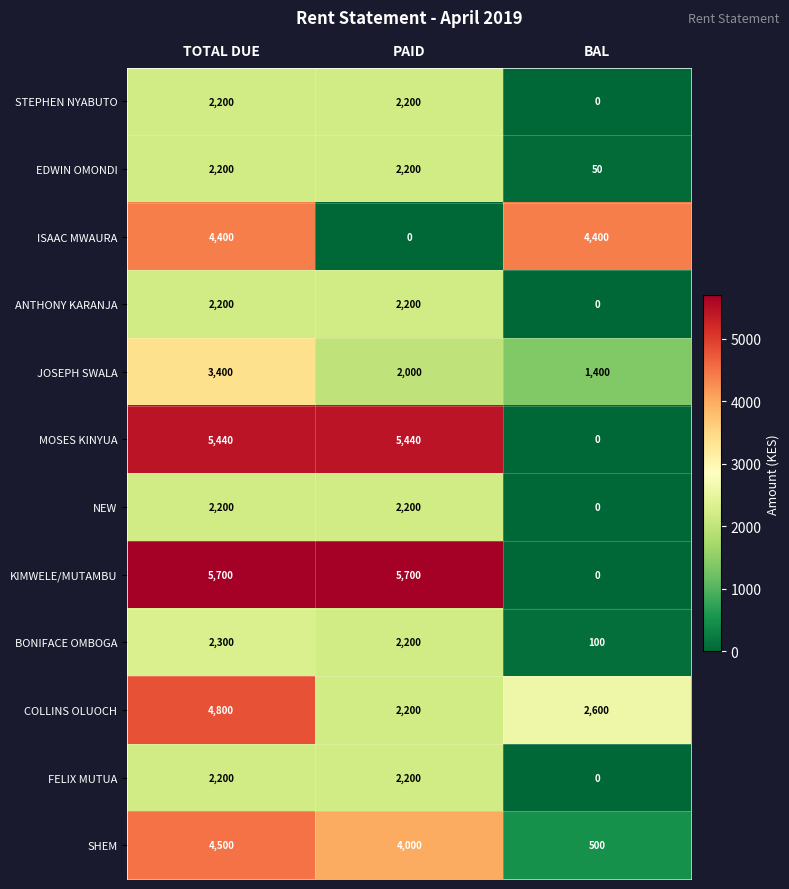

How many series are shown in this chart?

12